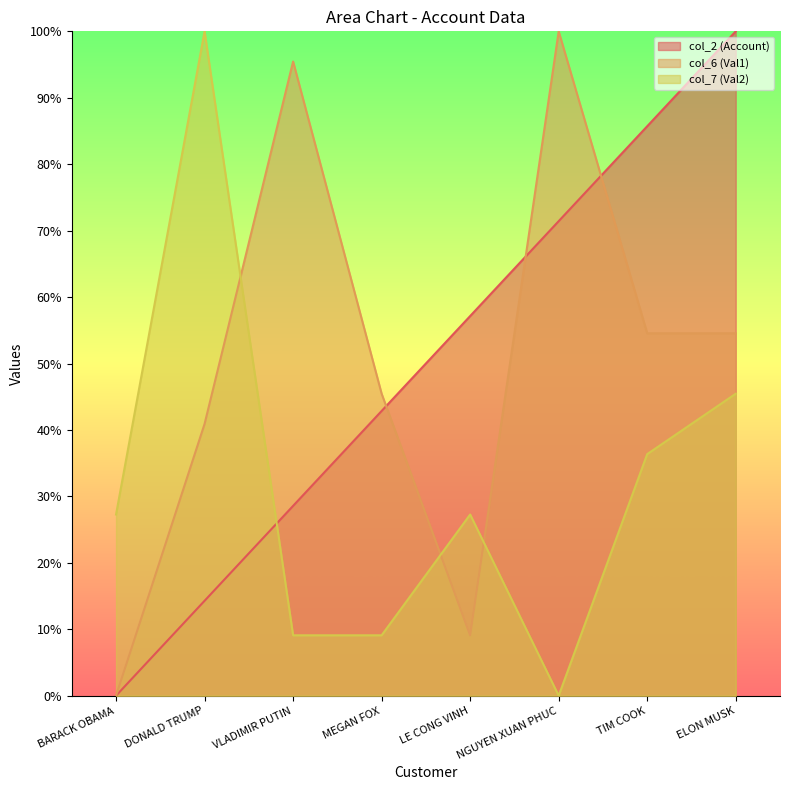

Which label corresponds to the smallest value in the chart?

BARACK OBAMA